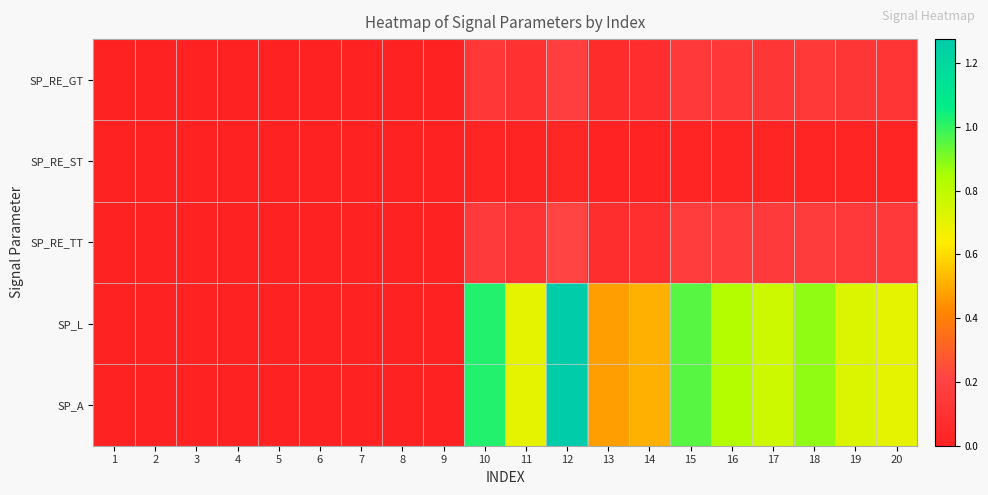

What is the maximum value shown in the chart?

1.3